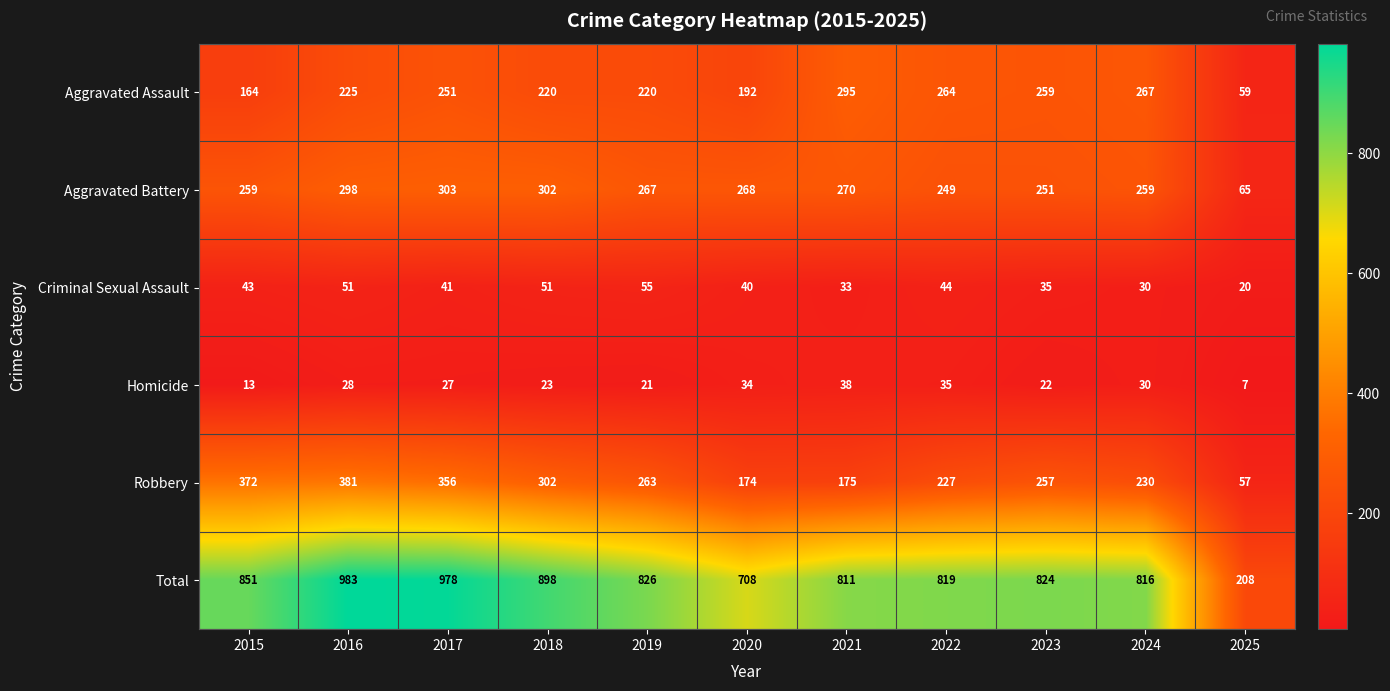

What is the average value of the Aggravated Battery series?

254